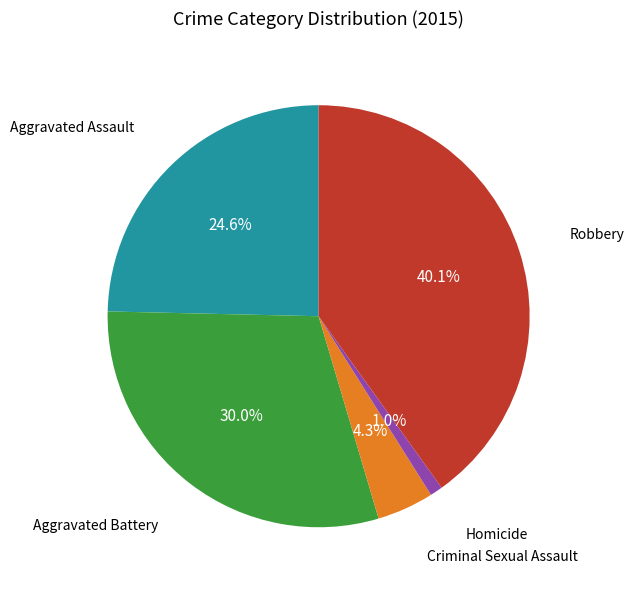

Is there any slice that represents more than half of the pie?

No